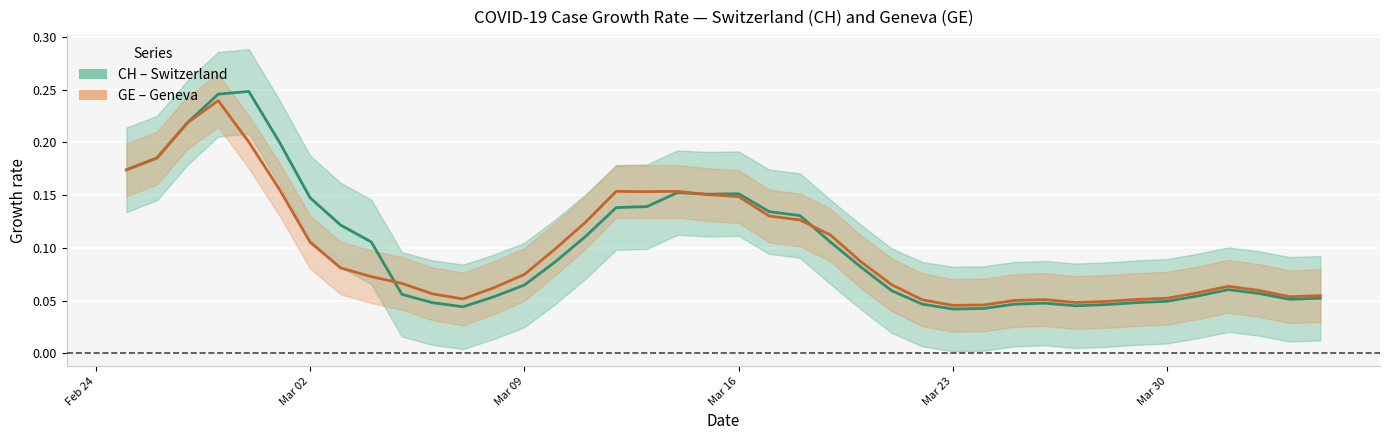

Count the GE (Geneva) values in the range 0 to 1.

40